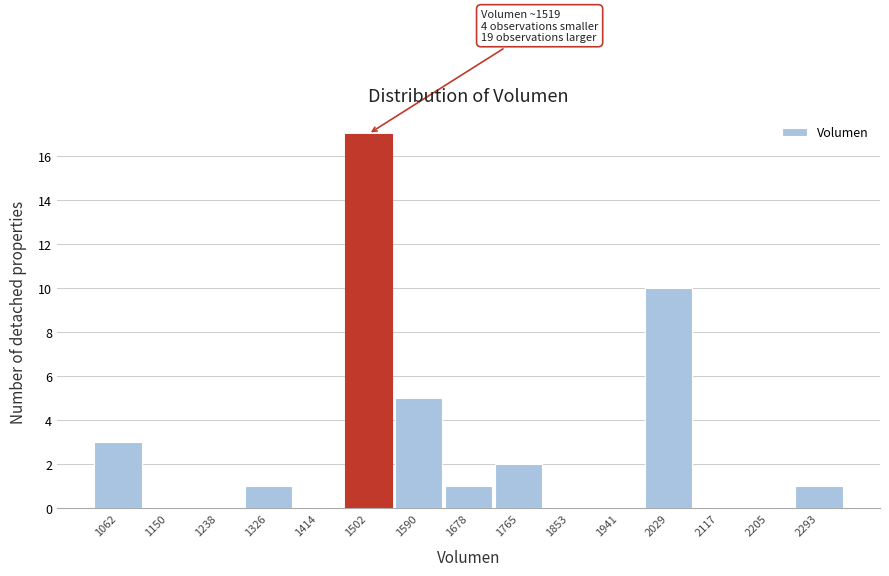

Reading left to right, transcribe all the data shown in this chart.

1062=3	1150=0	1238=0	1326=1	1414=0	1502=17	1590=5	1678=1	1765=2	1853=0	1941=0	2029=10	2117=0	2205=0	2293=1